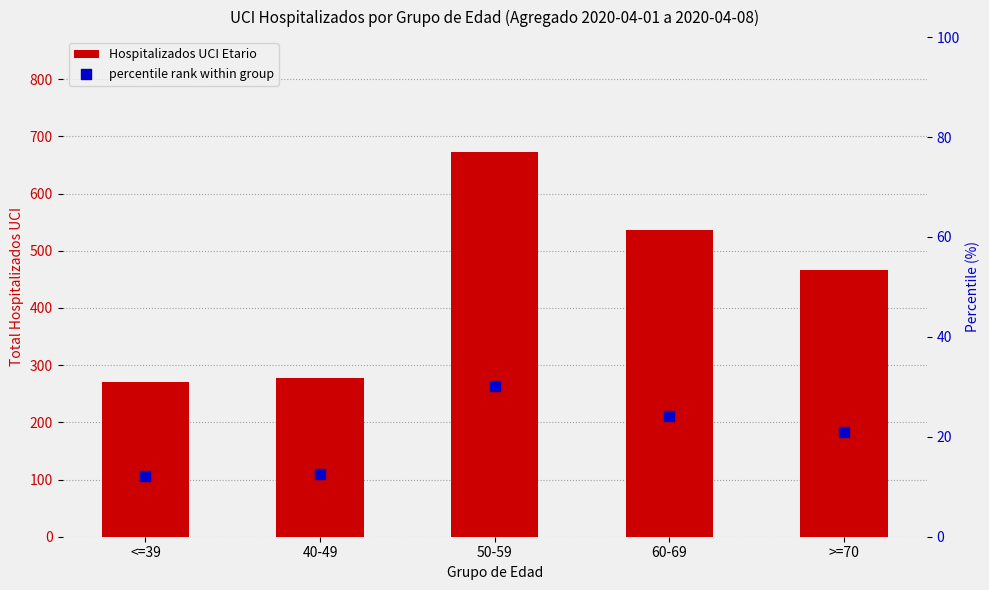

Is the value of Hospitalizados UCI Etario at 50-59 greater than the value of percentile rank within group at 60-69?

Yes